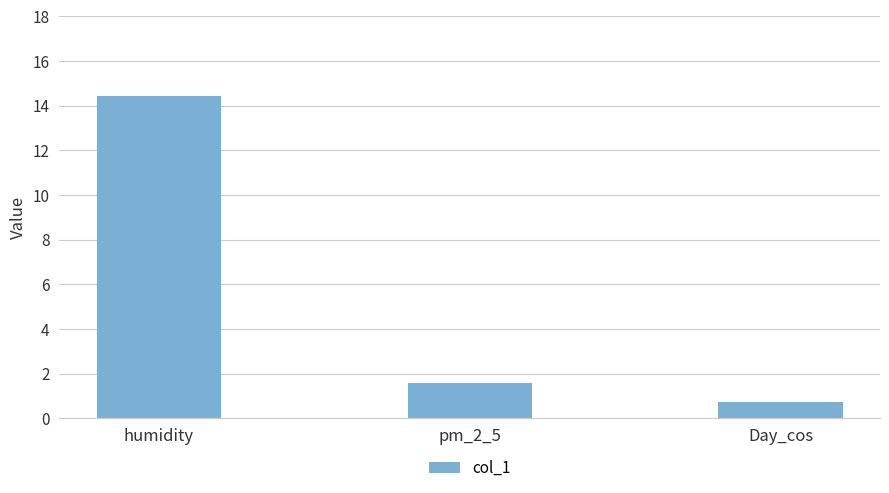

Reading right to left, extract all data points from this chart.

Day_cos=0.7	pm_2_5=1.6	humidity=14.4